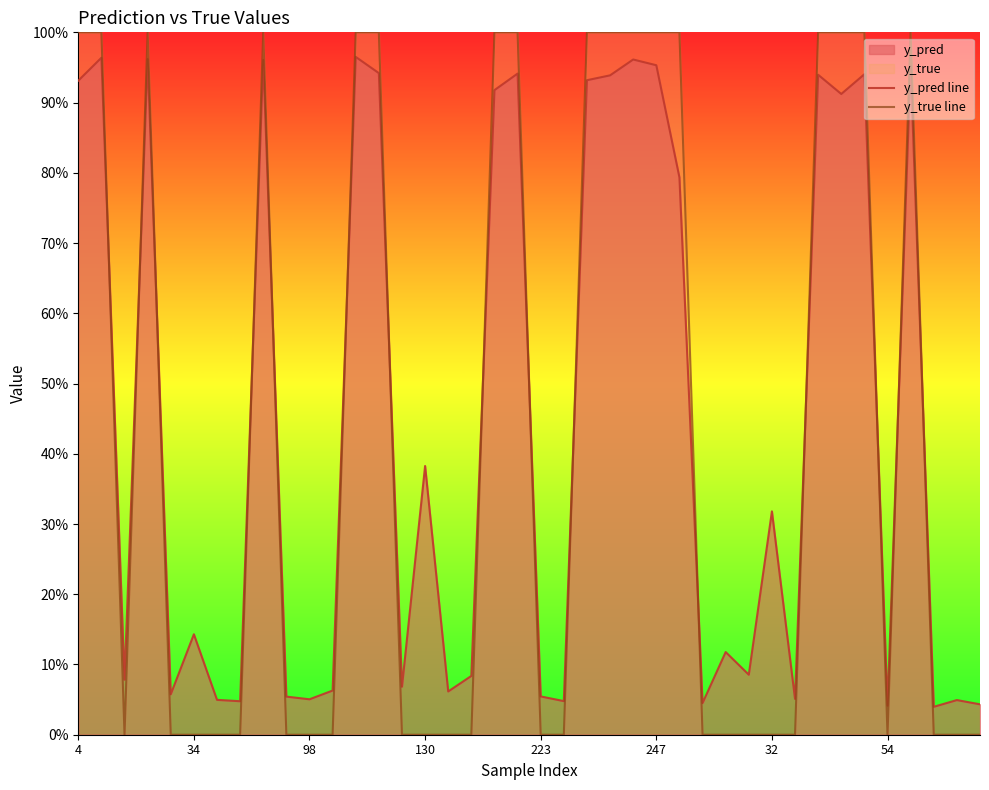

After their last crossing, which series has the higher values: y_pred line or y_true line?

y_pred line